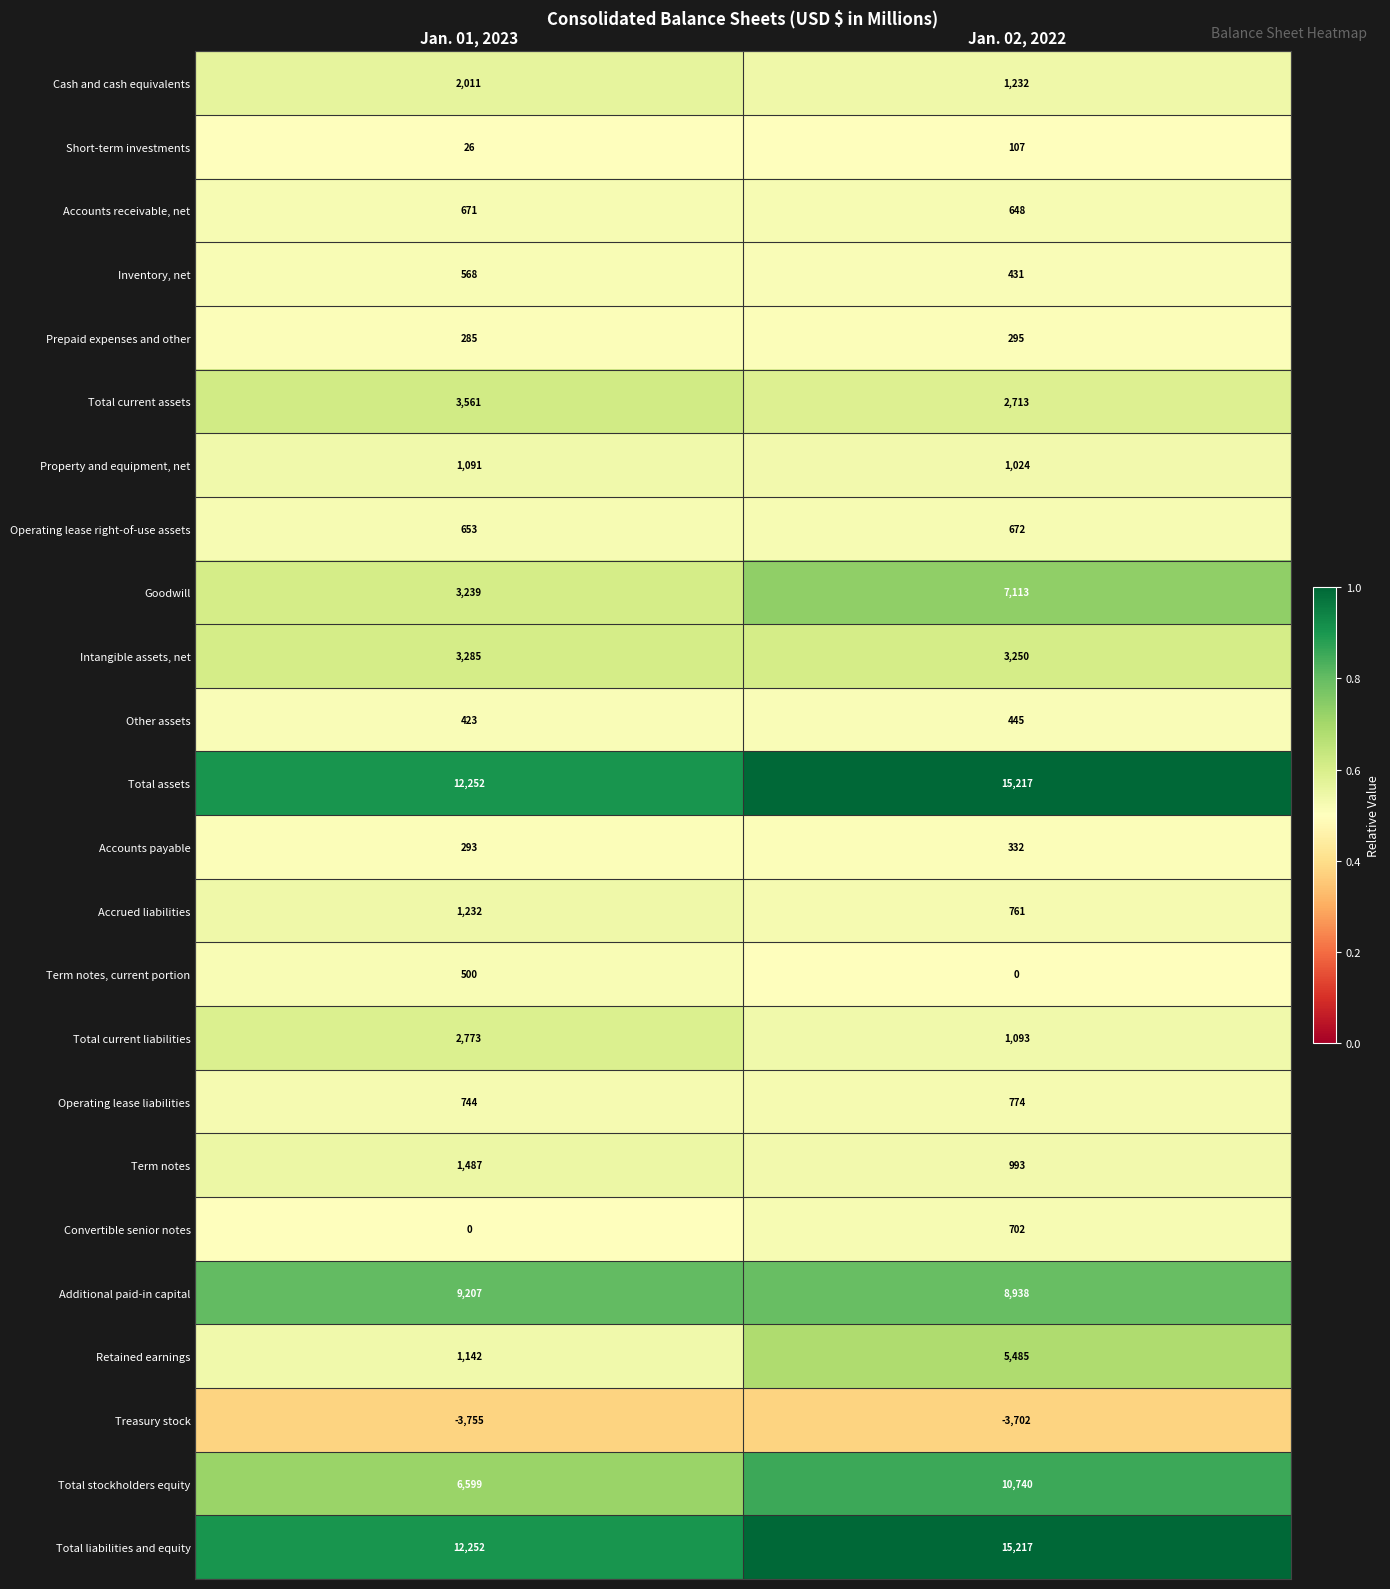

At which label is Retained earnings closest to 3313?

Jan. 01, 2023